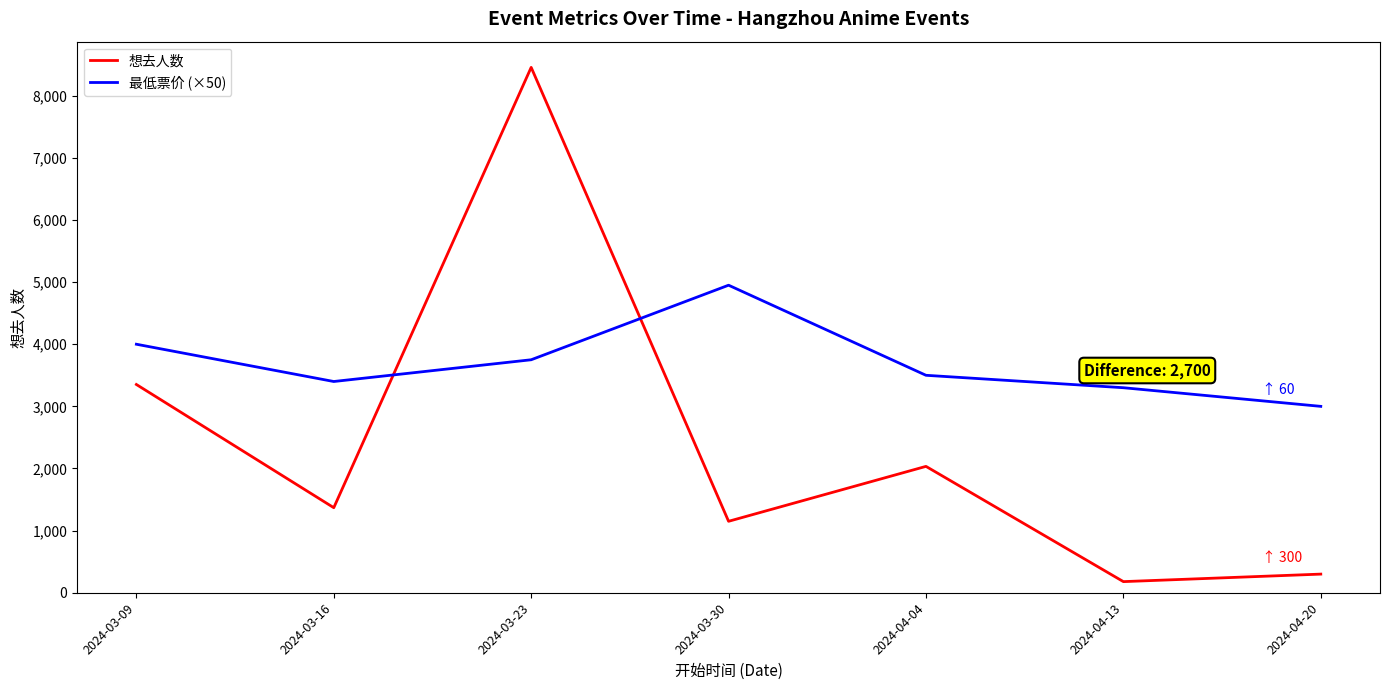

After their last crossing, which series has the higher values: 最低票价 (×50) or 想去人数?

最低票价 (×50)